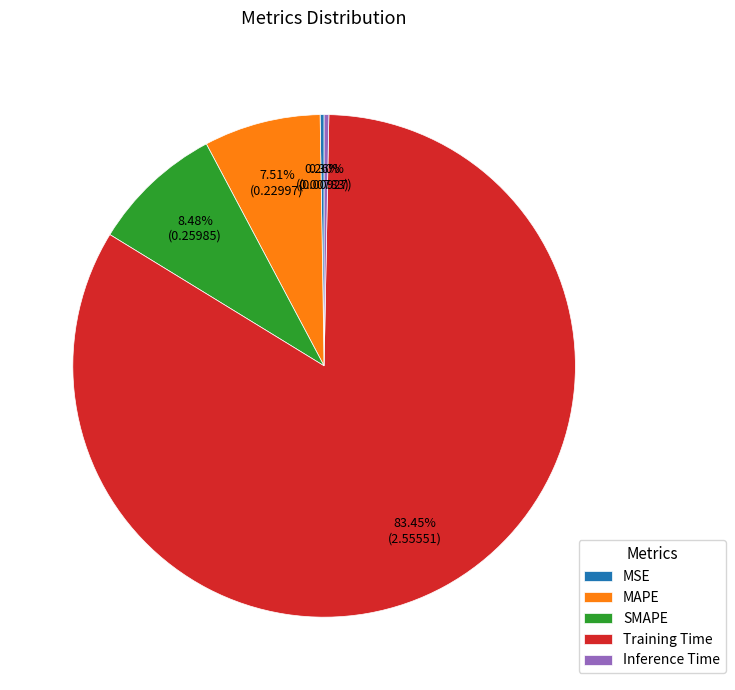

Does MAPE represent more than half of the total?

No